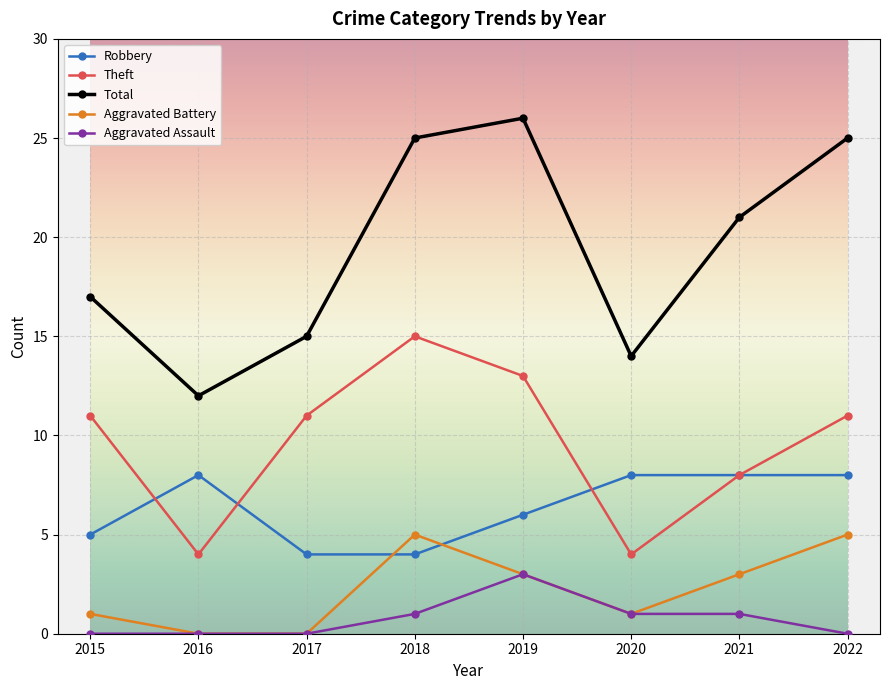

What is the difference between the Theft values at 2017 and 2020?

7